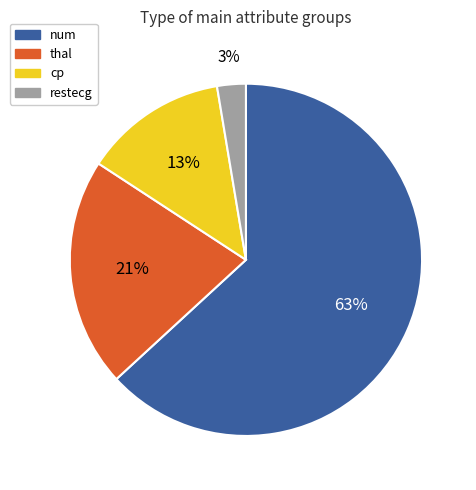

Which slice is the largest?

num